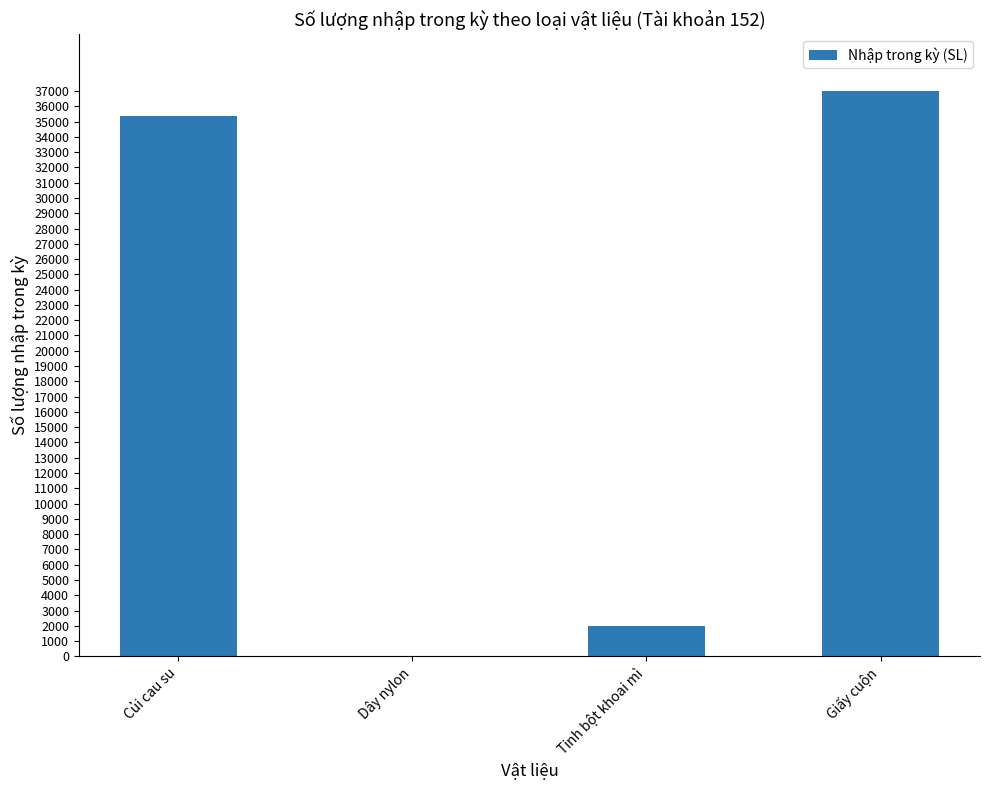

What is the maximum value shown in the chart?

37000